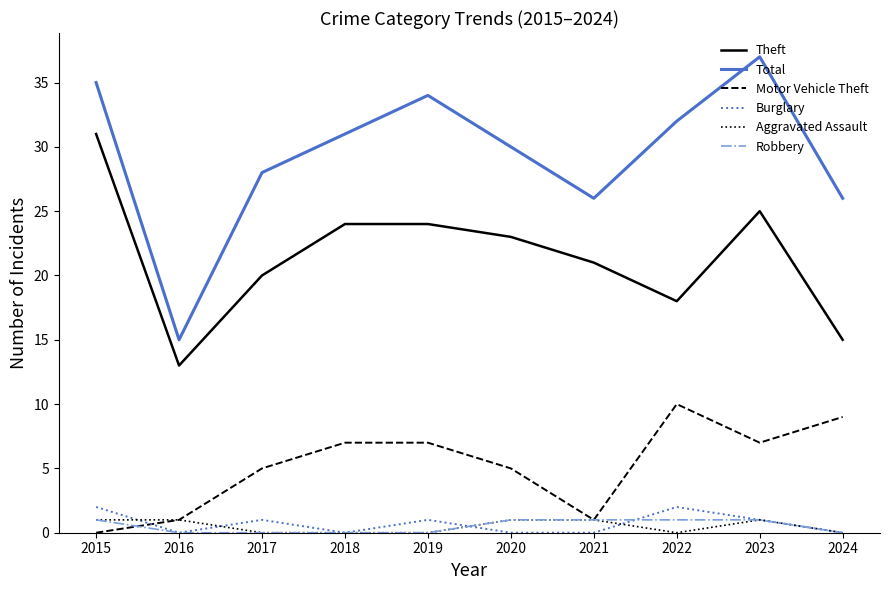

What is the spread (max minus min) of values at 2022?

32